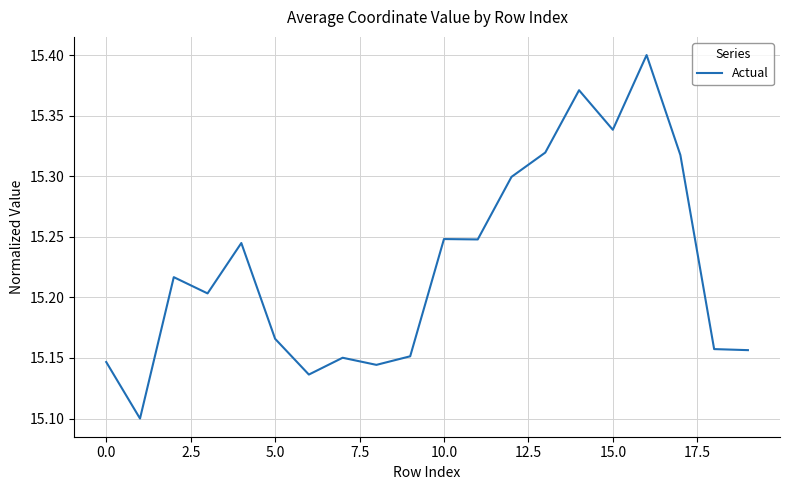

How many lines are shown in the chart?

1